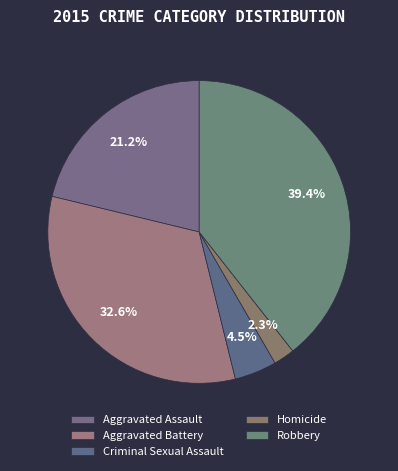

Is it true that Aggravated Assault is 8% of the pie?

False